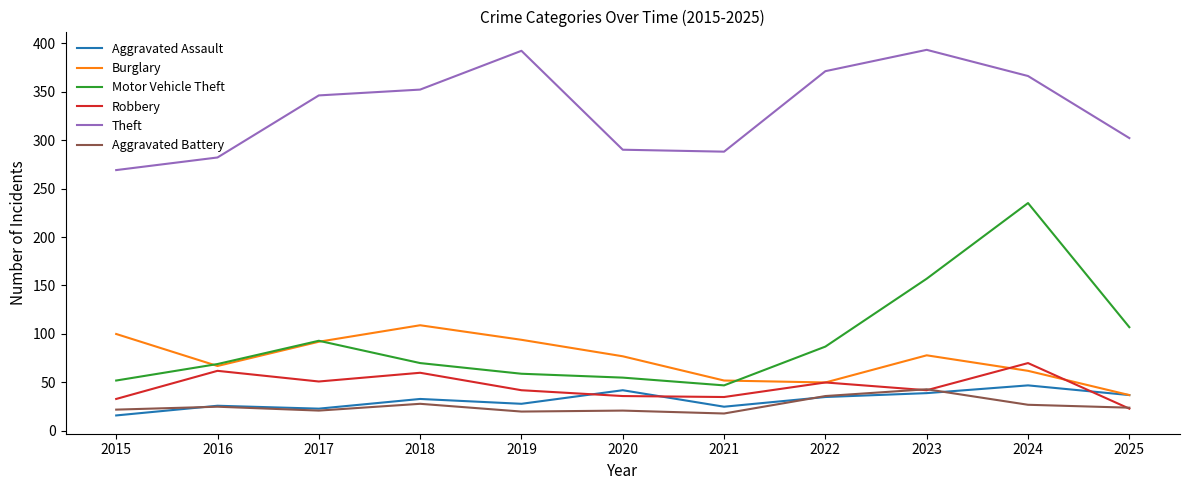

True or false: Burglary has a value of 52 at 2021.

True